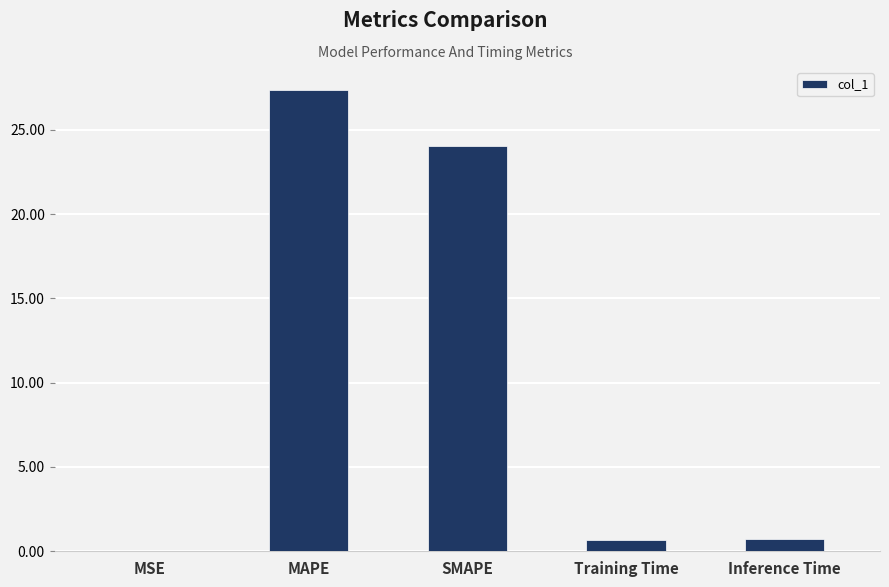

What is the greatest value displayed?

27.4